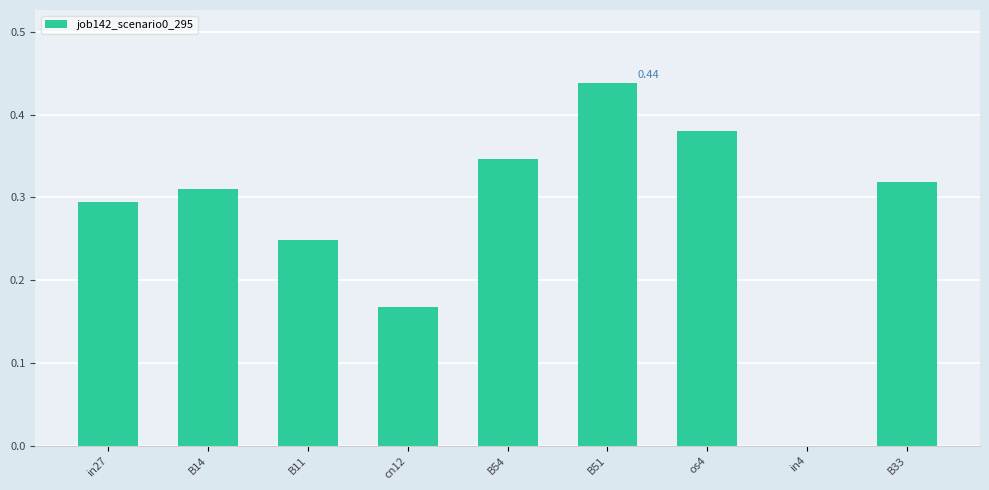

What is the change in value from in27 to in4?

-0.3